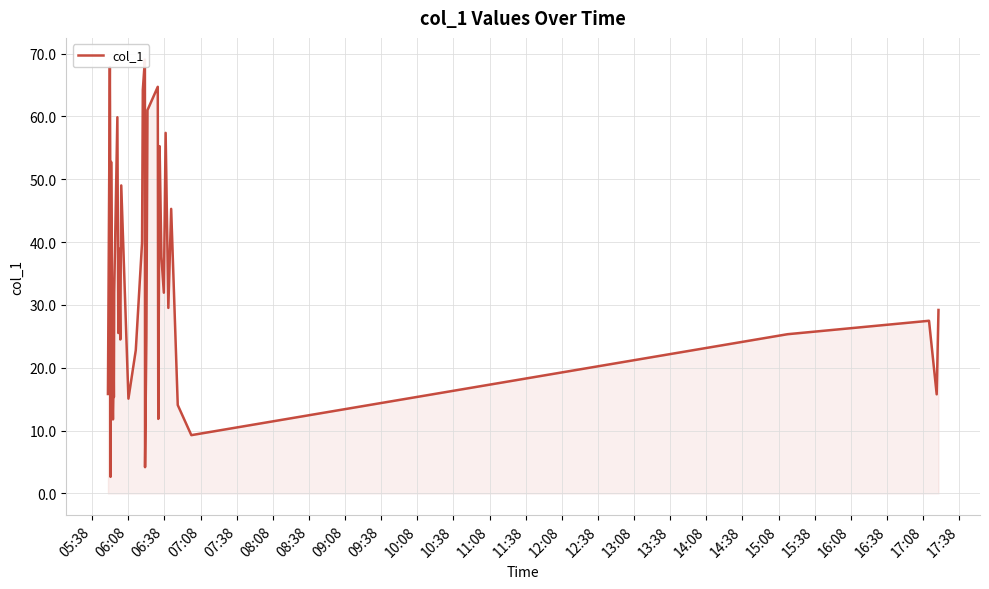

How many distinct data groups are displayed?

1